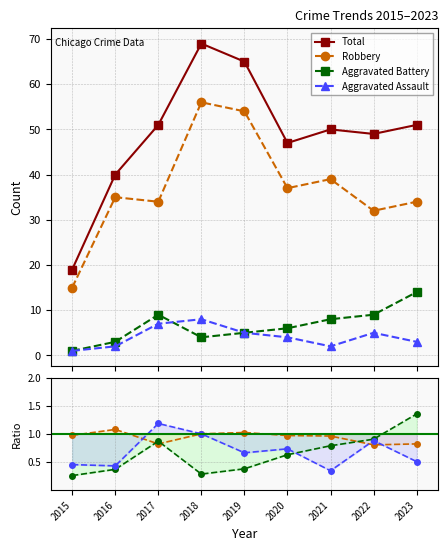

What is the spread (max minus min) of values at 2019?

64.6